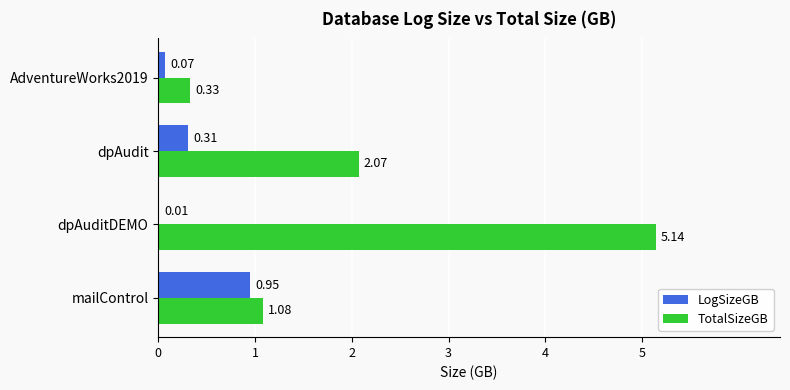

At which category is the sum across all series the highest?

dpAuditDEMO